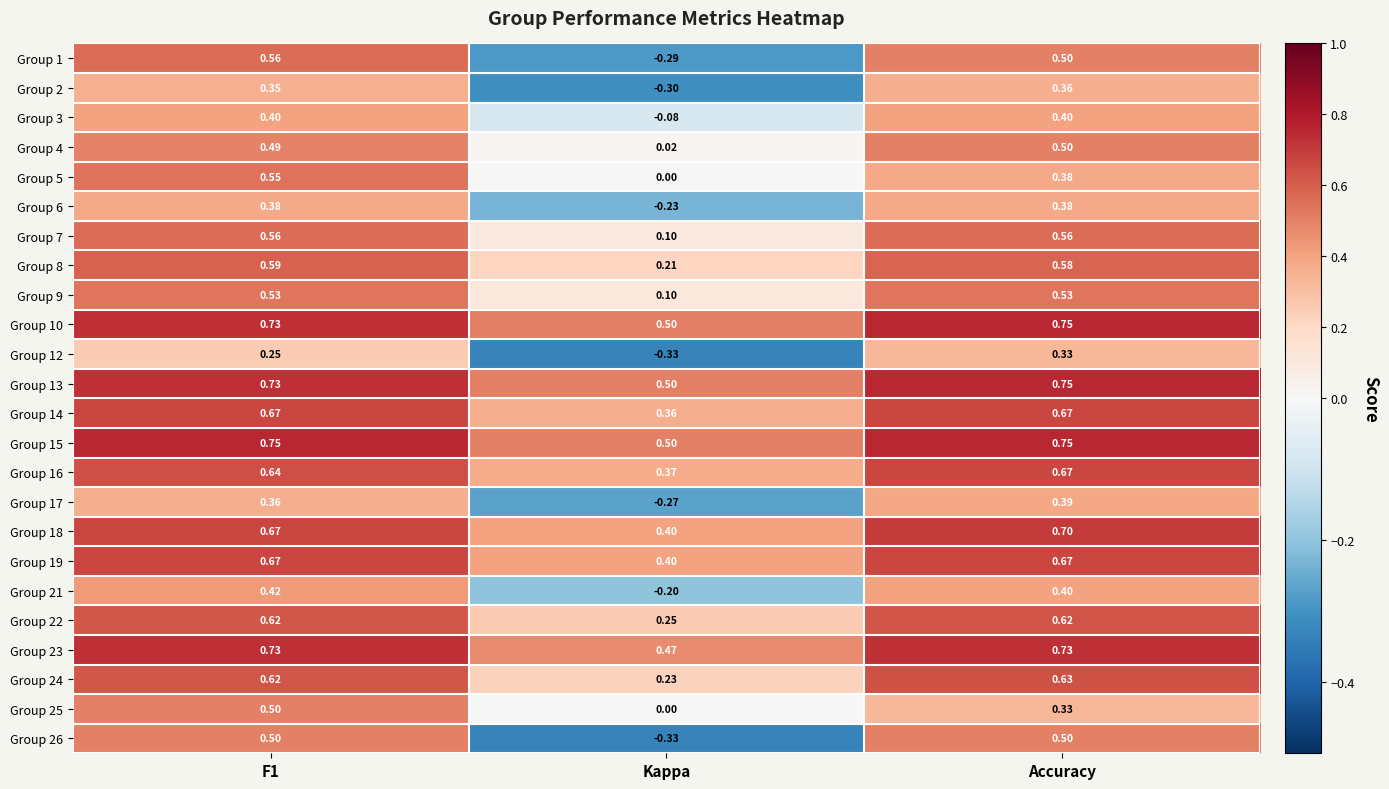

At which category is the sum across all series the highest?

F1